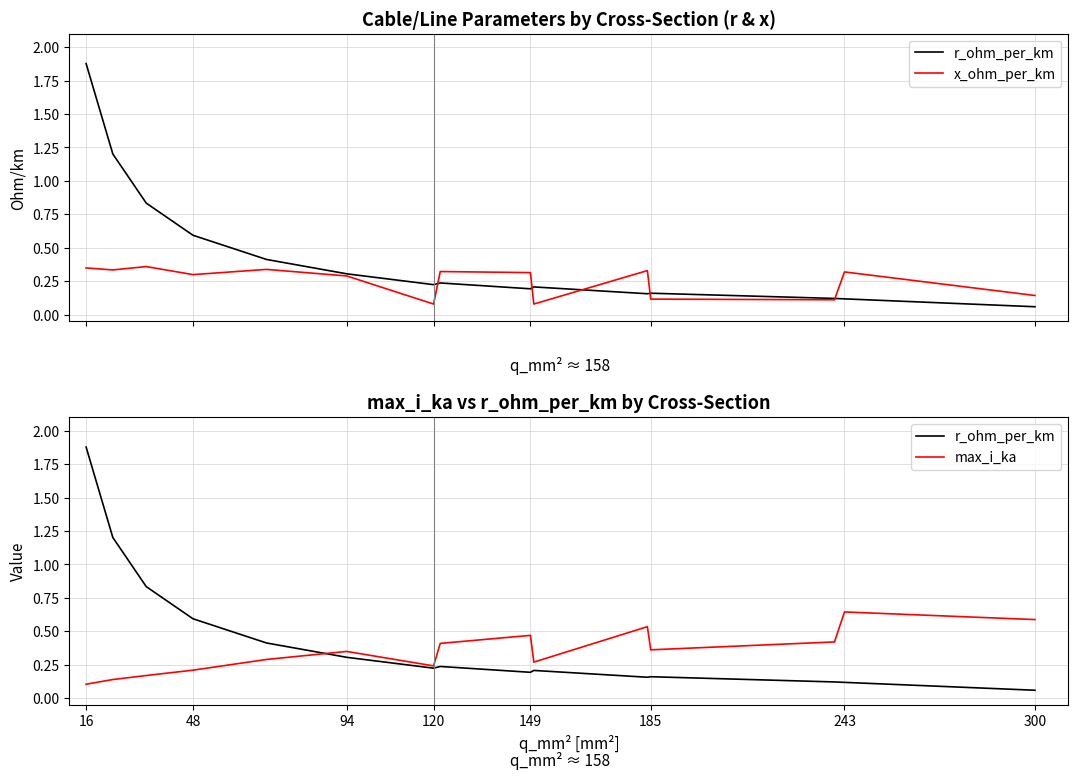

How many times do r_ohm_per_km and x_ohm_per_km cross each other?

5